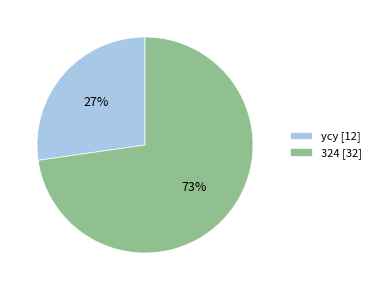

Is the sum of ycy [12] and 324 [32] greater than half?

Yes